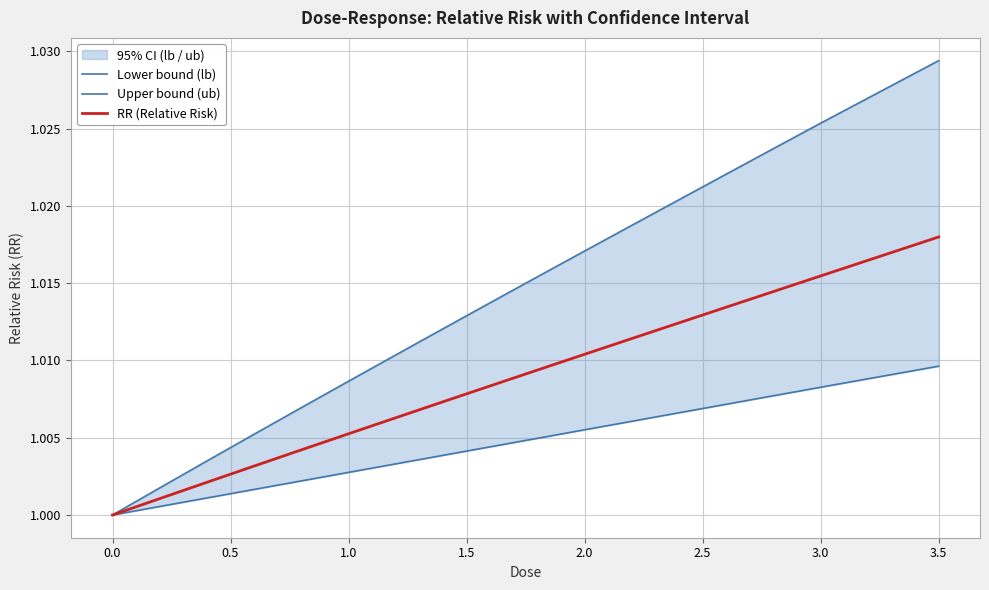

Rank the series at 2.5 from lowest to highest value.

Lower bound (lb), RR (Relative Risk), Upper bound (ub)